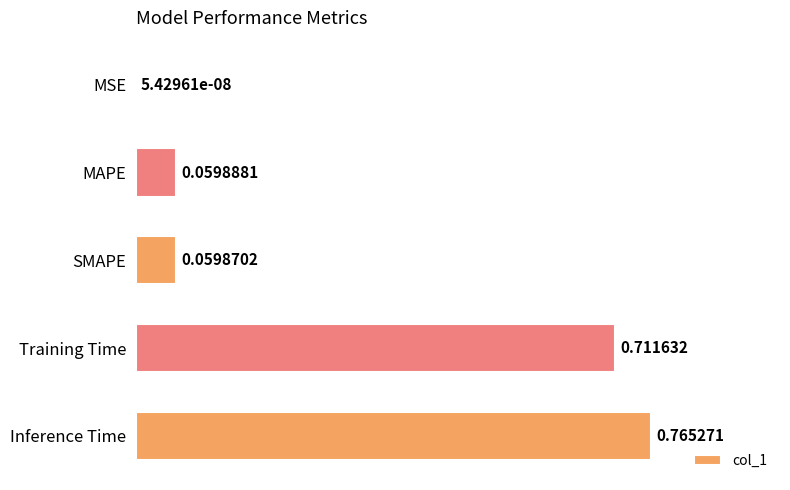

Between Inference Time and SMAPE, which is larger?

Inference Time